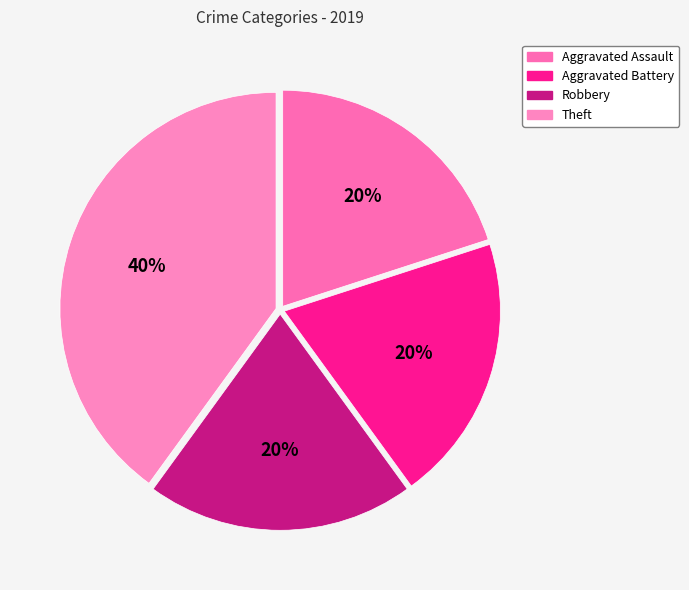

Which category has the smallest portion of the pie?

Aggravated Assault